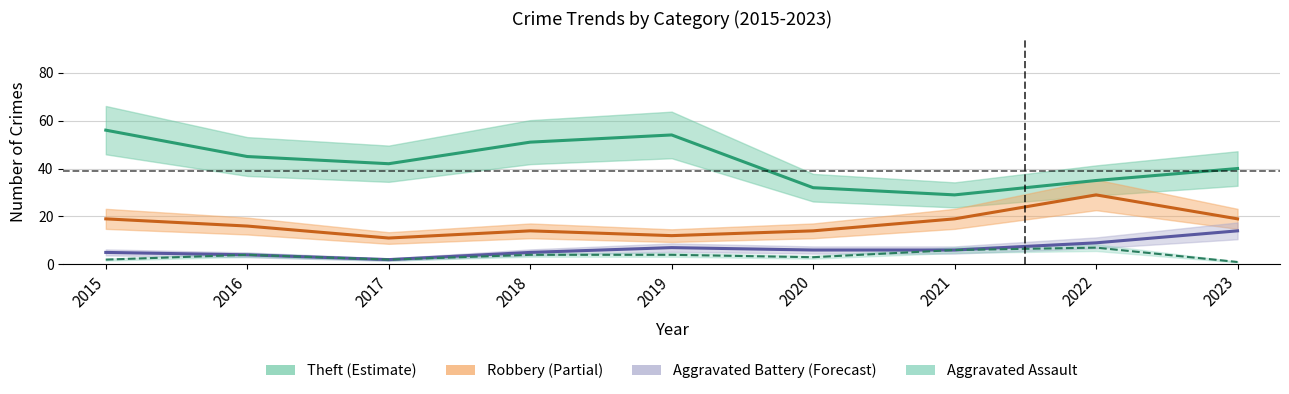

True or false: Aggravated Battery and Theft cross at least once.

False